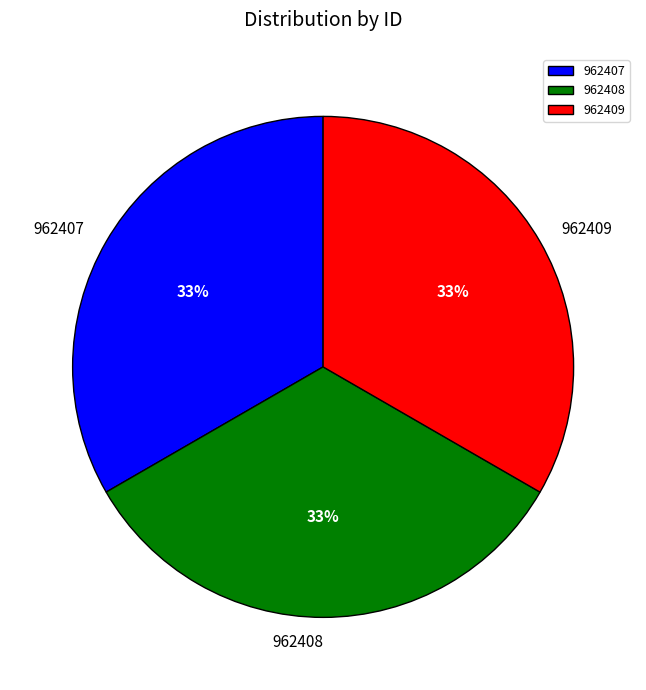

How many segments does this pie chart have?

3